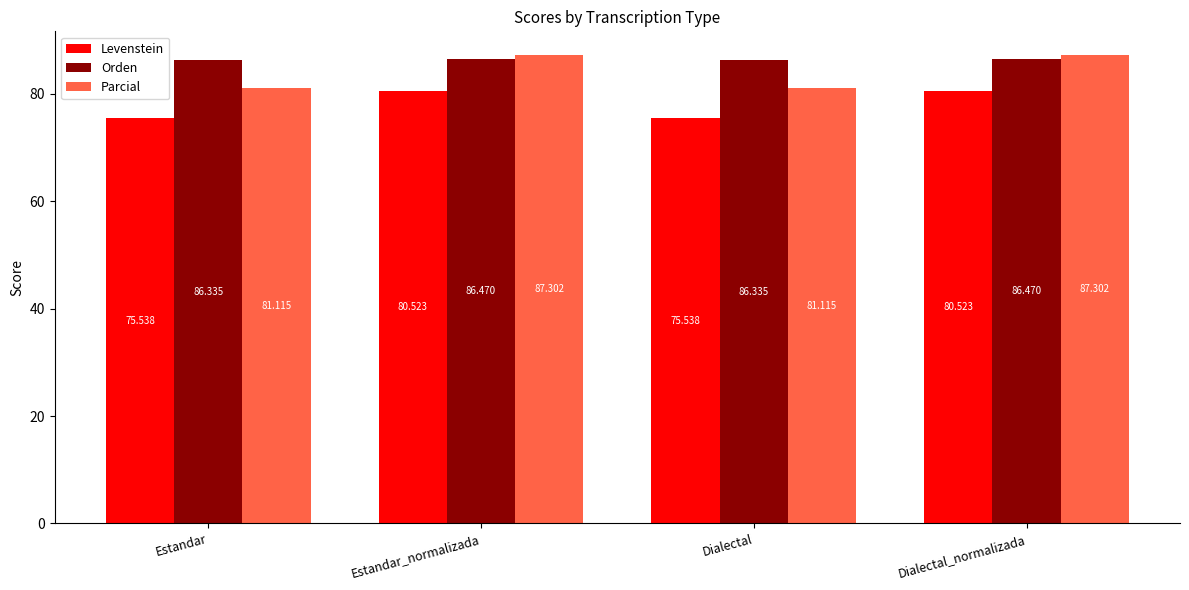

What is the minimum value shown in the chart?

75.5